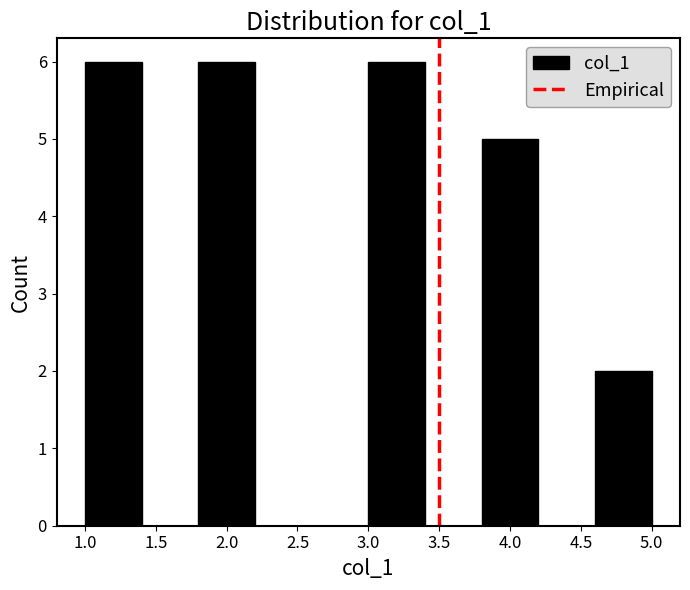

Reading left to right, transcribe this chart: for each bar, give the range it covers on the x-axis and its height. The values are not printed on the chart, so give them approximately, as read against the axis.

1.0 to 1.4: 6
1.4 to 1.8: 0
1.8 to 2.2: 6
2.2 to 2.6: 0
2.6 to 3.0: 0
3.0 to 3.4: 6
3.4 to 3.8: 0
3.8 to 4.2: 5
4.2 to 4.6: 0
4.6 to 5.0: 2